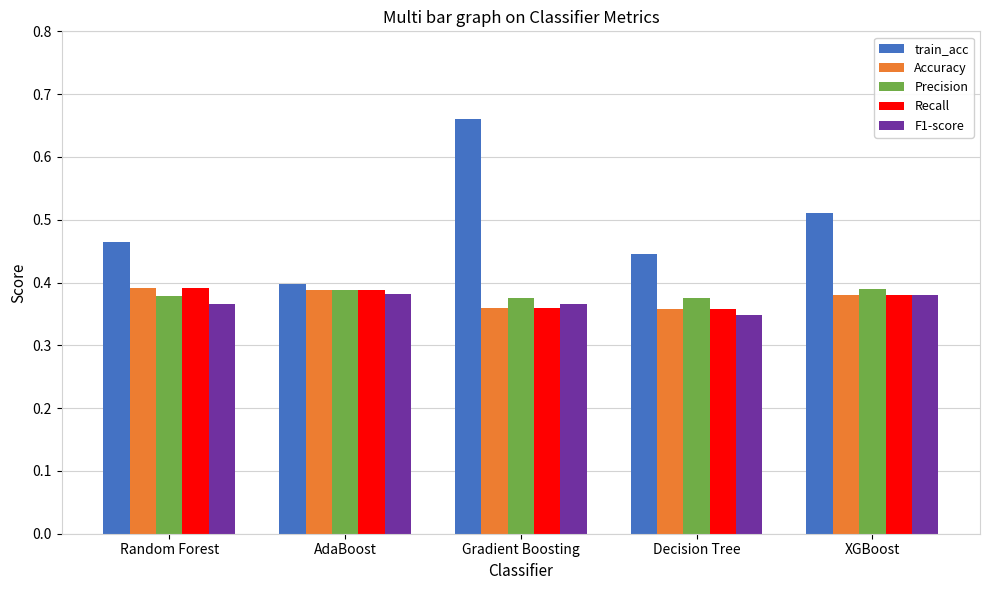

Is it true that Precision equals 0.1 at Decision Tree?

False